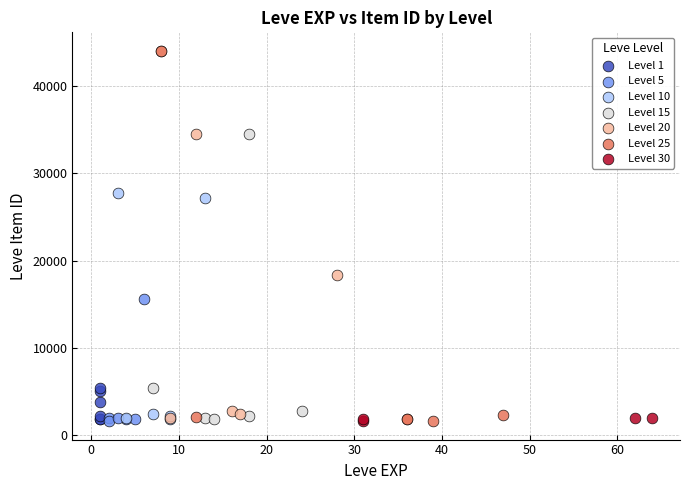

What are all the series names shown in the legend?

Level 1, Level 5, Level 10, Level 15, Level 20, Level 25, Level 30